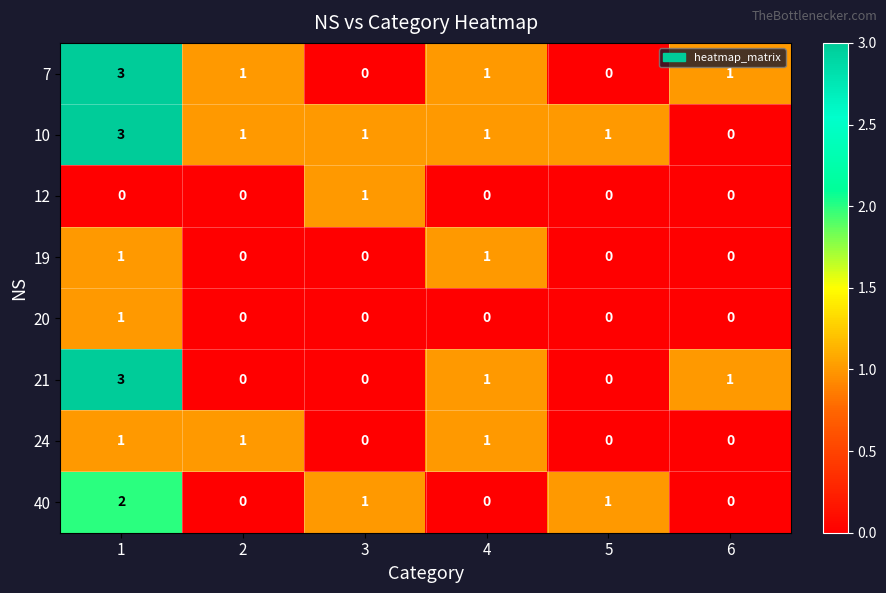

What is the greatest value displayed?

3